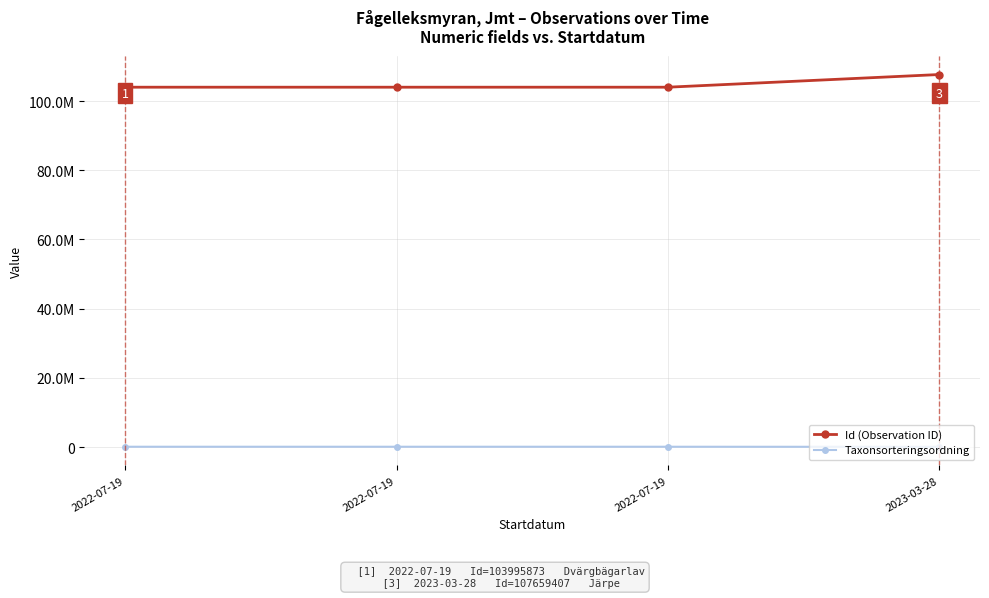

Reading right to left, list all the values displayed in this chart.

Id (Observation ID): 107659407	103995862	103995823	103995873
Taxonsorteringsordning: 55608	77258	78098	77177